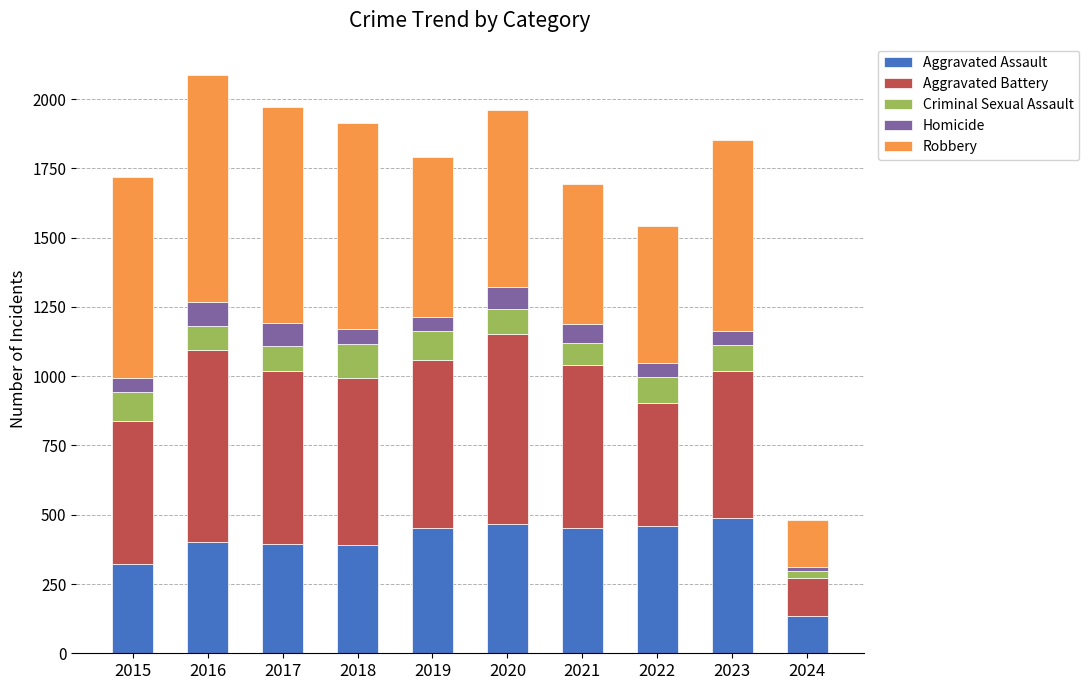

What is the minimum value for Aggravated Assault?

135